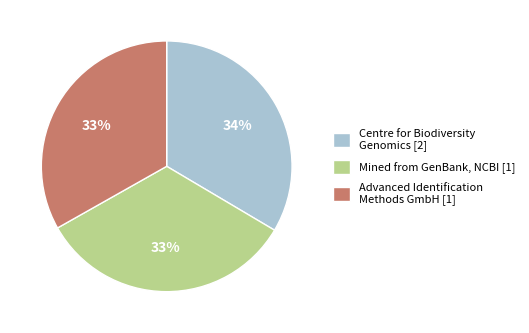

Is there a majority slice in this chart?

No